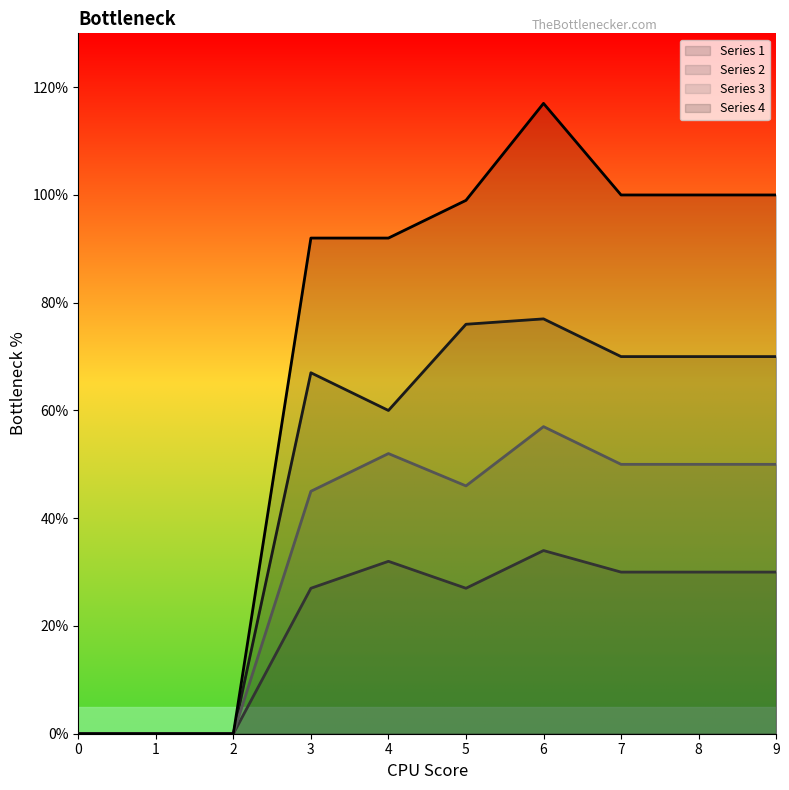

How many positive values does the 3 series have?

7